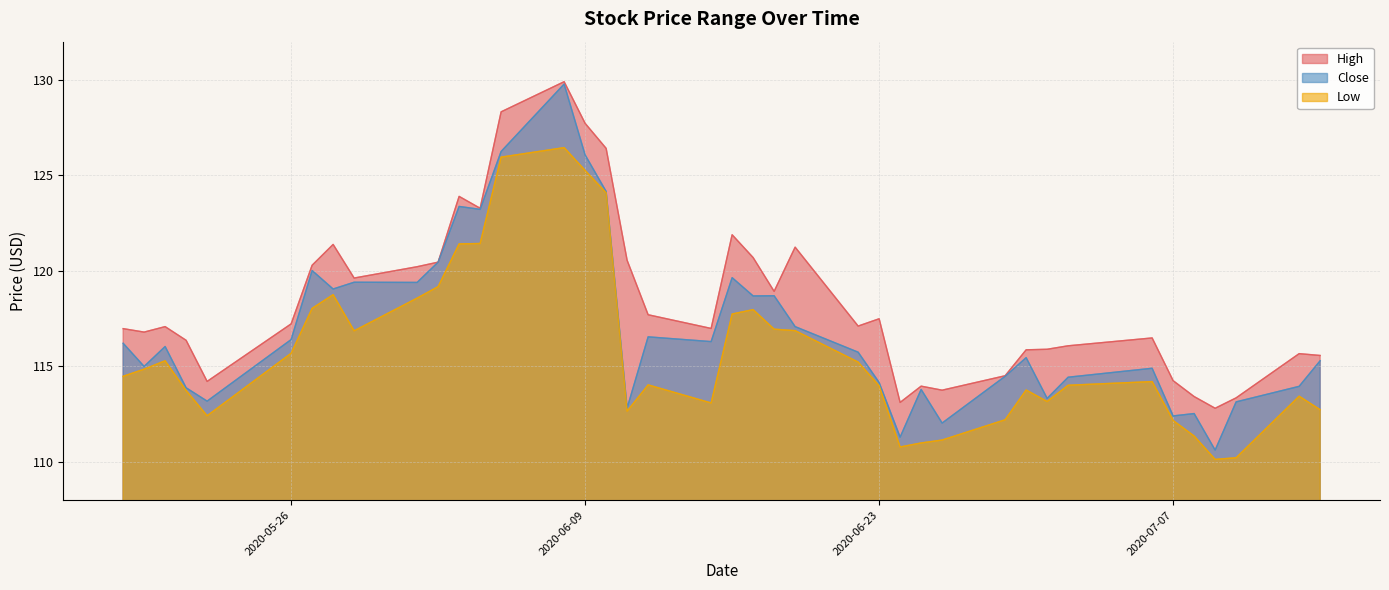

How many series are shown in this chart?

3